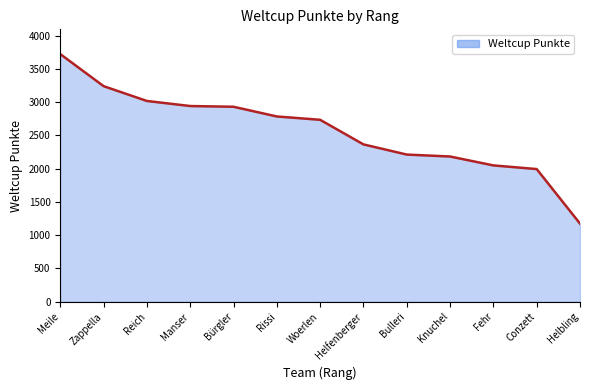

At which label is the value closest to 2448?

Helfenberger